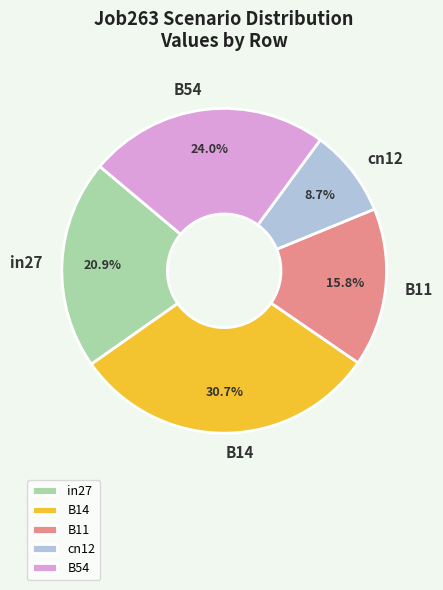

How many slices are in this pie chart?

5